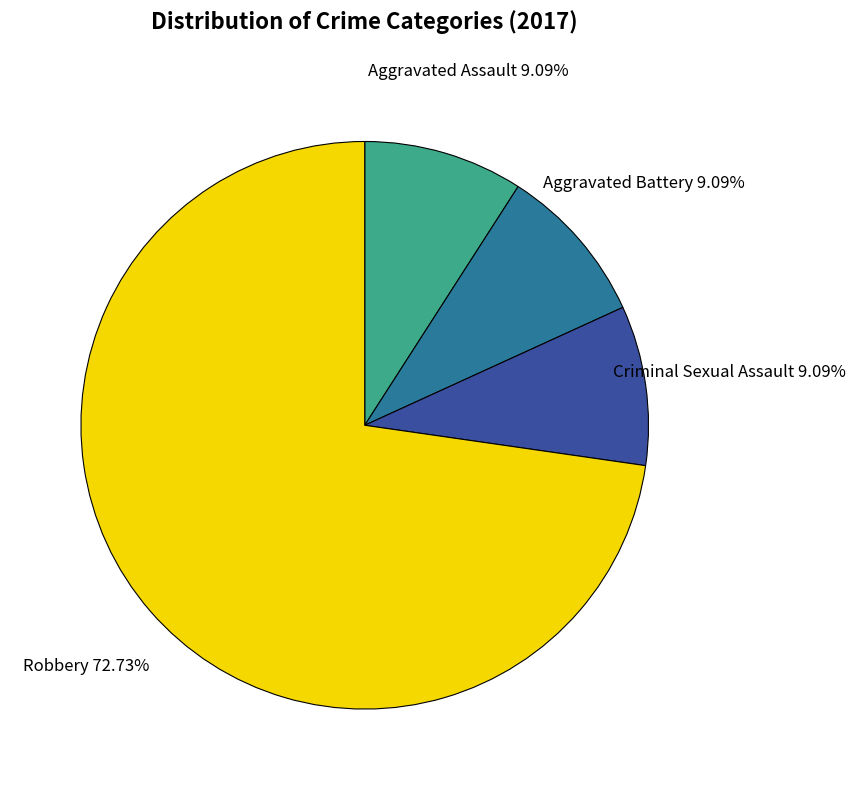

Does any single category account for the majority?

Yes